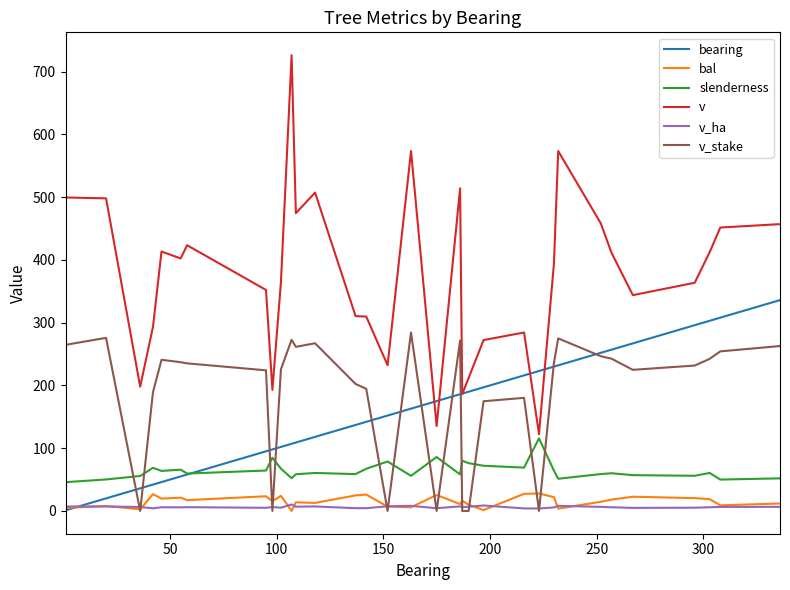

What is the highest value of the slenderness series?

115.7